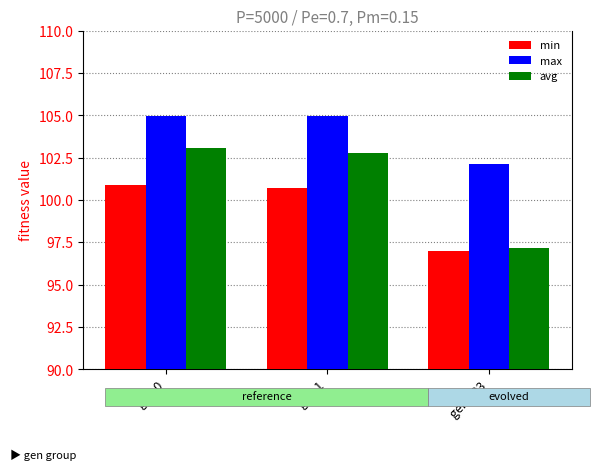

Where does the min series first go above 100?

gen 0